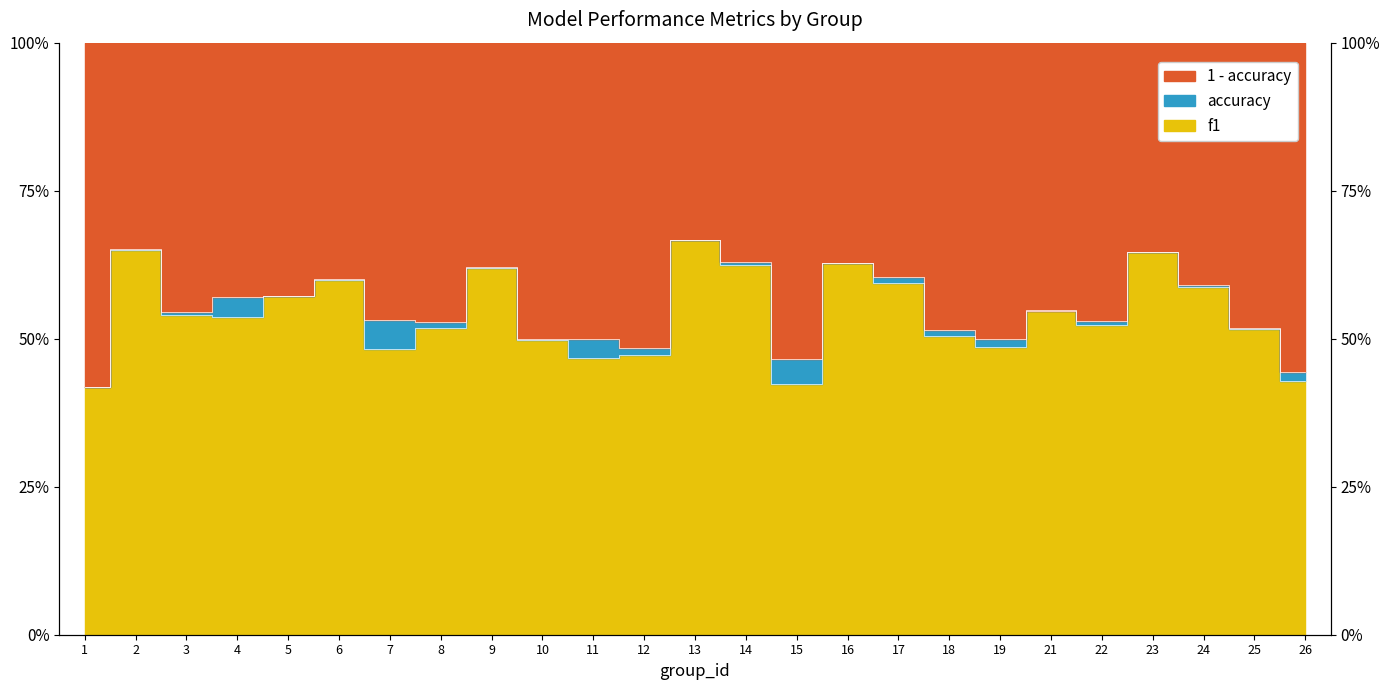

Is it true that accuracy equals 0.6 at 5?

True